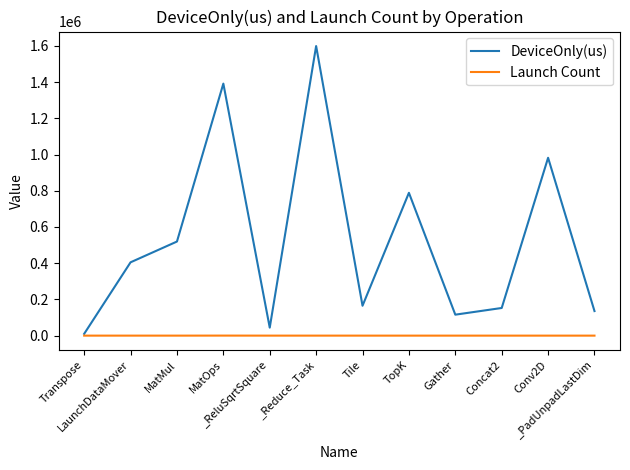

Which series has the largest total across all categories?

DeviceOnly(us)